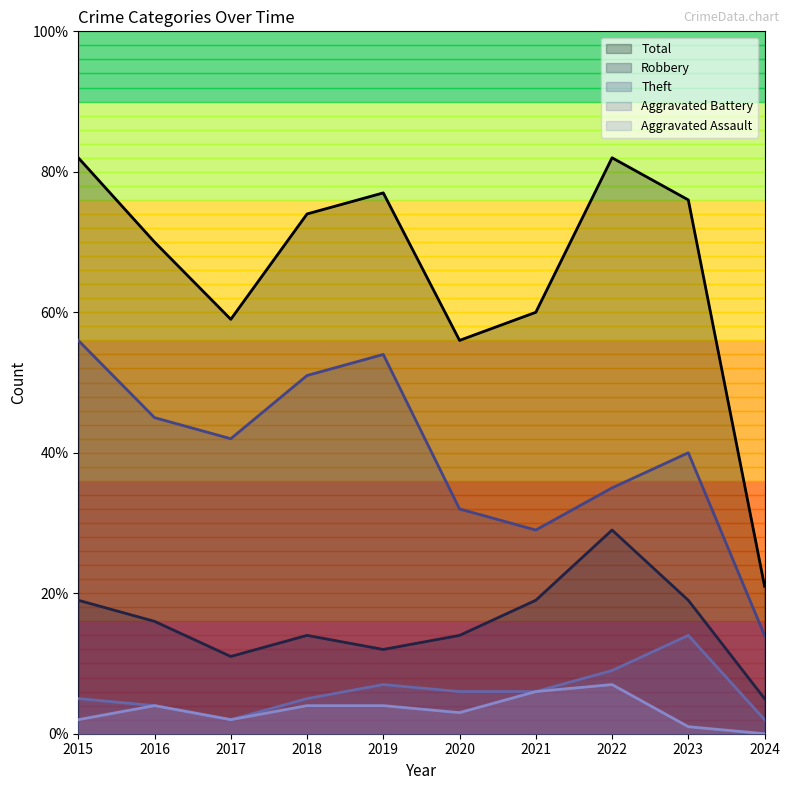

At which label does Aggravated Assault reach its minimum?

2024